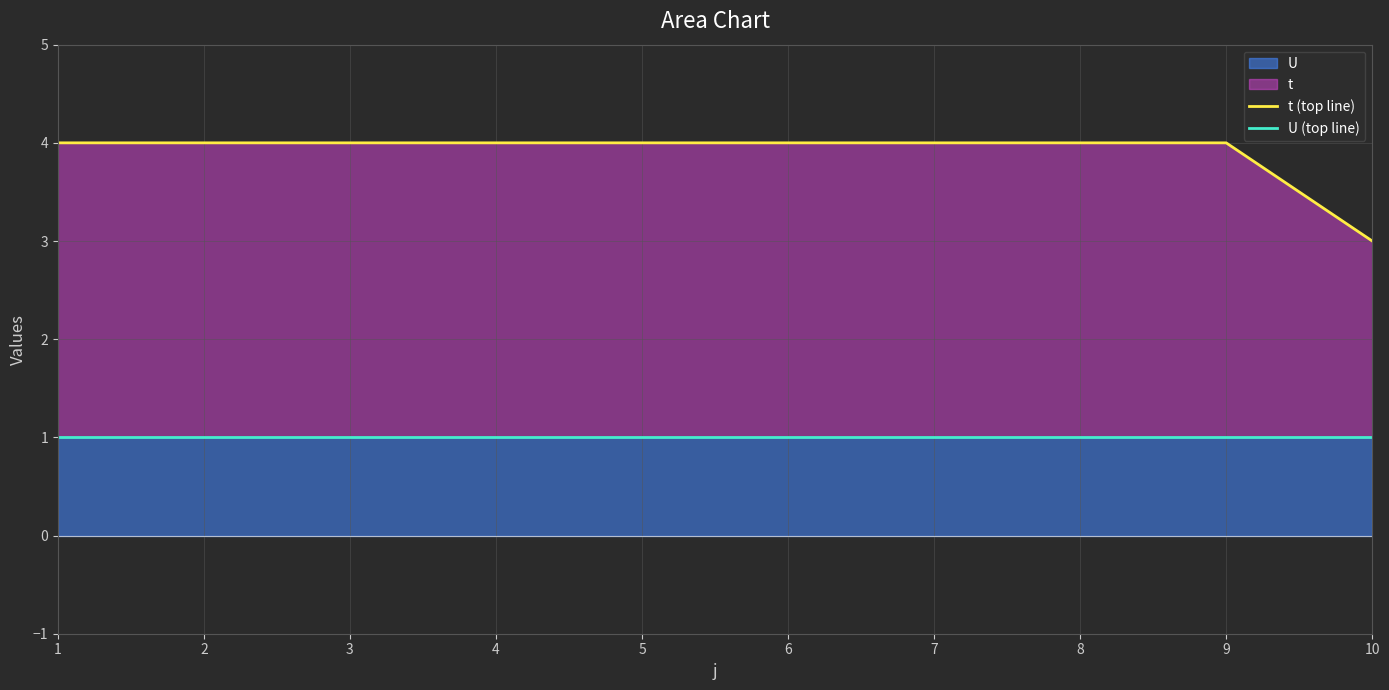

Reading left to right, extract all data points from this chart.

t (top line): 1=4	2=4	3=4	4=4	5=4	6=4	7=4	8=4	9=4	10=3
U (top line): 1=1	2=1	3=1	4=1	5=1	6=1	7=1	8=1	9=1	10=1